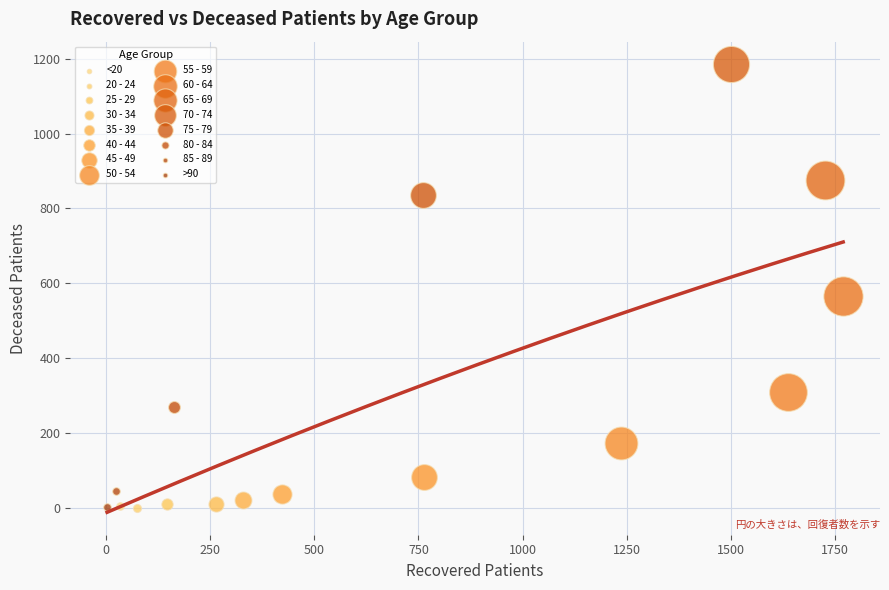

What are all the series names shown in the legend?

<20, 20 - 24, 25 - 29, 30 - 34, 35 - 39, 40 - 44, 45 - 49, 50 - 54, 55 - 59, 60 - 64, 65 - 69, 70 - 74, 75 - 79, 80 - 84, 85 - 89, >90